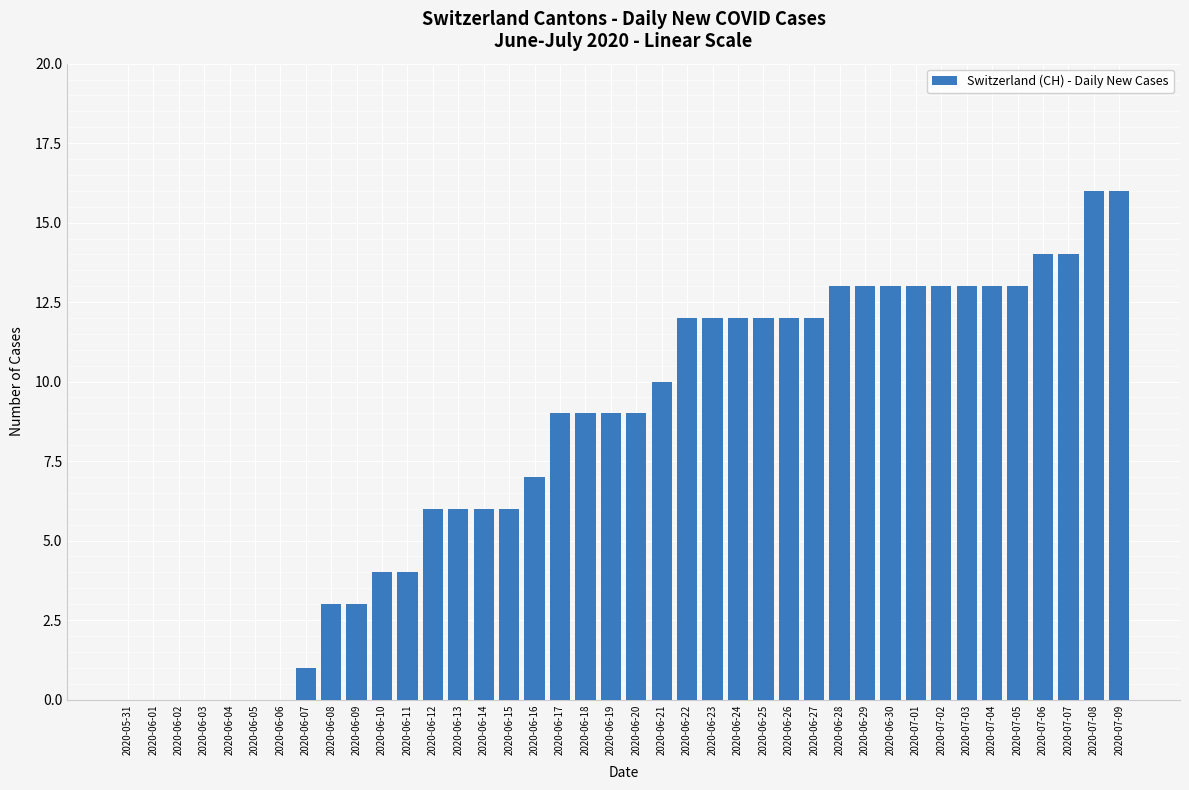

Count the number of categories in the chart.

40